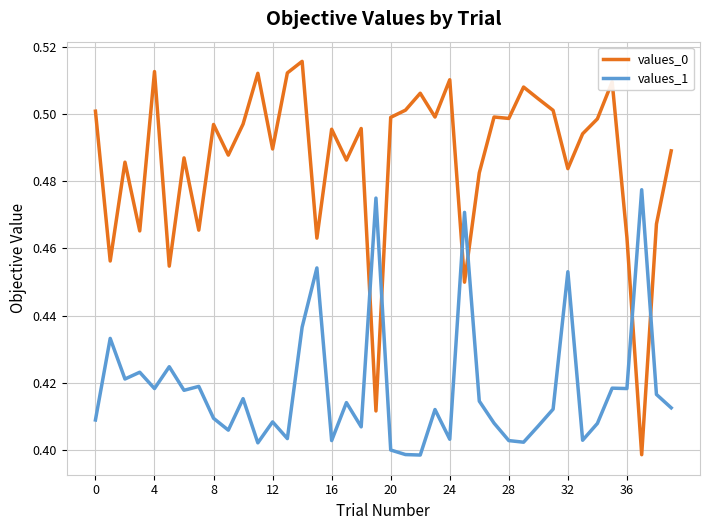

In values_0, how many points are higher than both neighbors (excluding endpoints)?

13